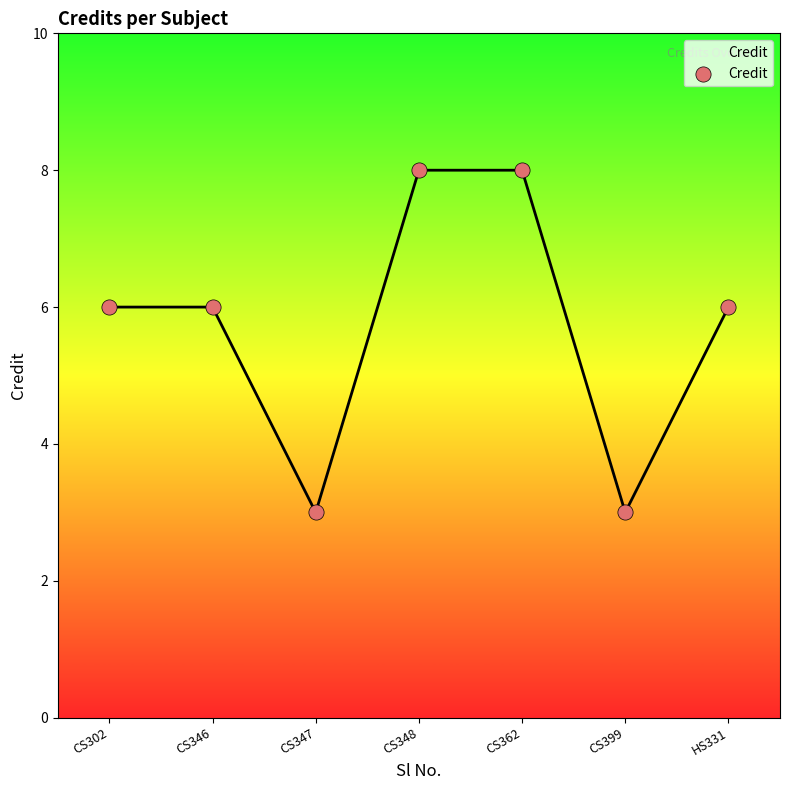

Which has a higher value, CS347 or CS362?

CS362